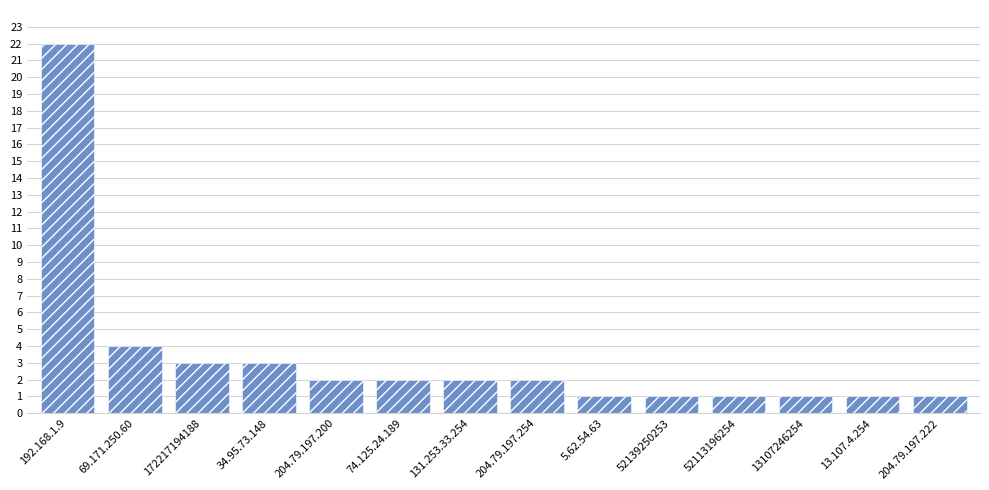

The value at 192.168.1.9 is 22. True or false?

True